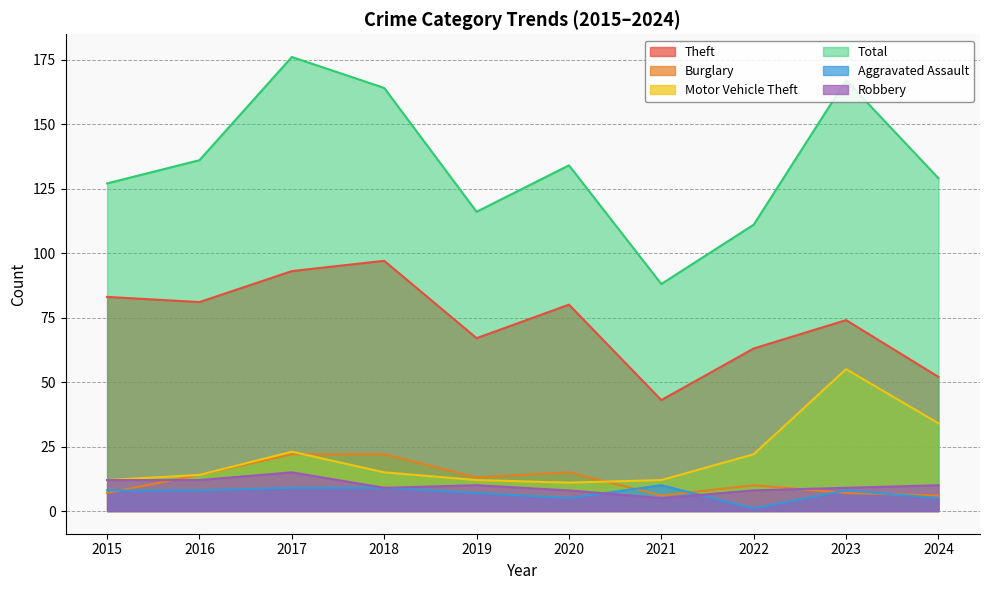

At how many categories does at least one series exceed 49?

10